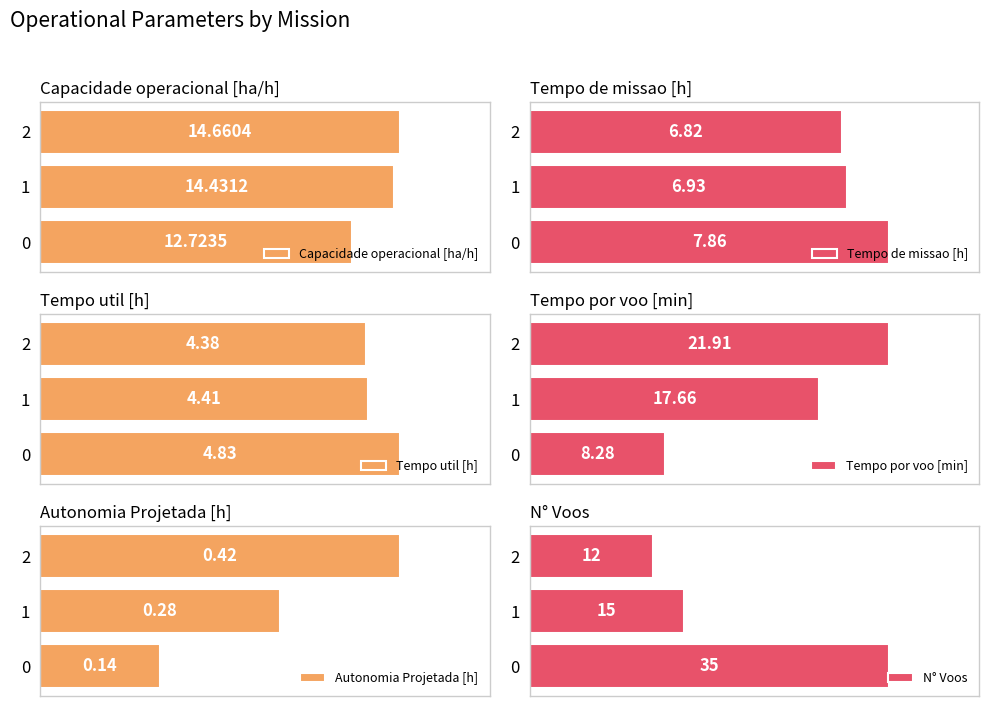

What is the value of the Autonomia Projetada [h] bar at the 3rd from the left?

0.4